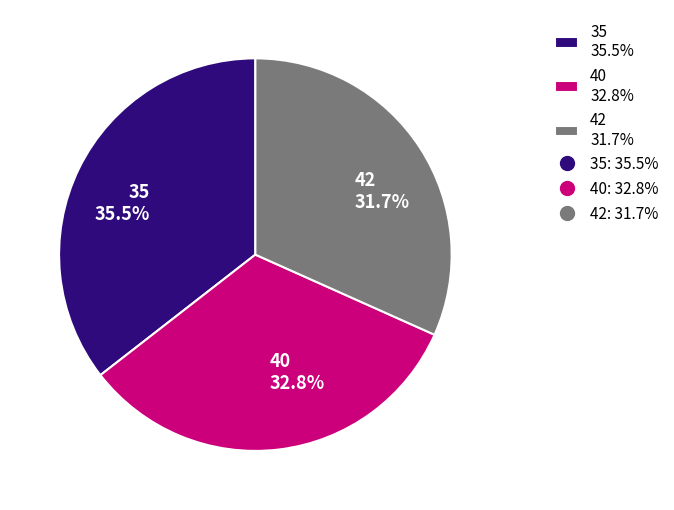

Between 35 and 40, which is larger?

35